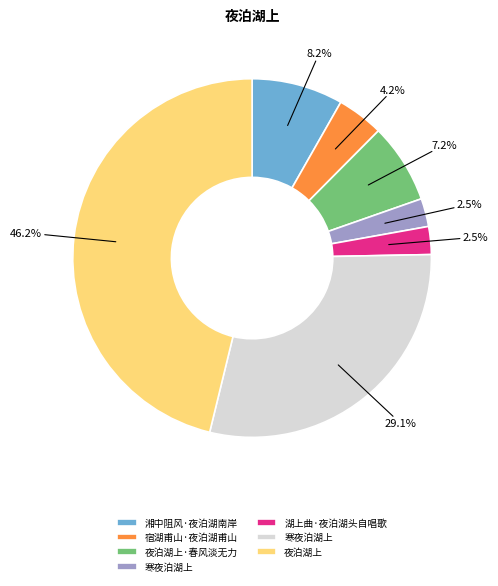

To the nearest percent, what is the average slice percentage?

14%